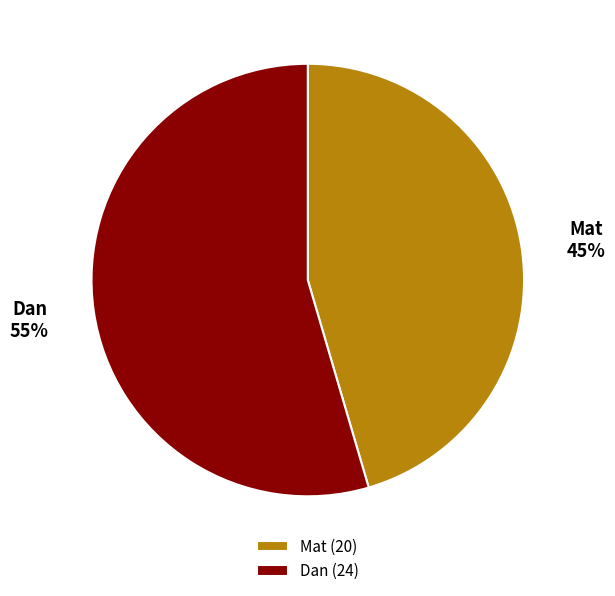

How many slices are in this pie chart?

2